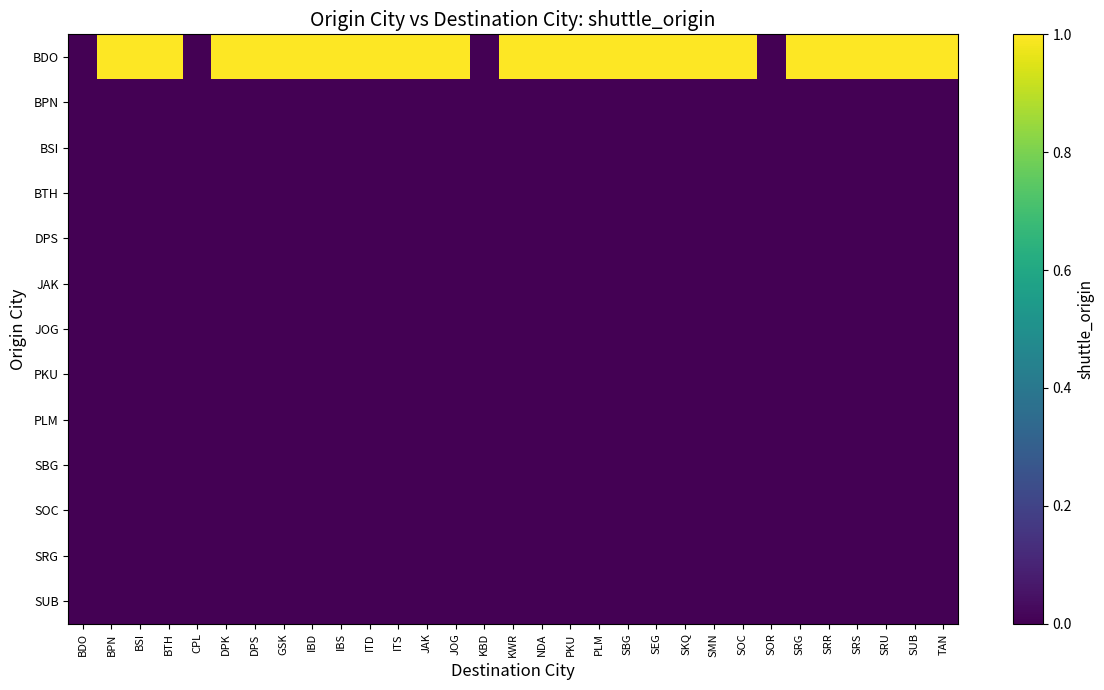

Reading right to left, list all the values displayed in this chart.

BDO: TAN=1	SUB=1	SRU=1	SRS=1	SRR=1	SRG=1	SOR=0	SOC=1	SMN=1	SKQ=1	SEG=1	SBG=1	PLM=1	PKU=1	NDA=1	KWR=1	KBD=0	JOG=1	JAK=1	ITS=1	ITD=1	IBS=1	IBD=1	GSK=1	DPS=1	DPK=1	CPL=0	BTH=1	BSI=1	BPN=1	BDO=0
BPN: TAN=0	SUB=0	SRU=0	SRS=0	SRR=0	SRG=0	SOR=0	SOC=0	SMN=0	SKQ=0	SEG=0	SBG=0	PLM=0	PKU=0	NDA=0	KWR=0	KBD=0	JOG=0	JAK=0	ITS=0	ITD=0	IBS=0	IBD=0	GSK=0	DPS=0	DPK=0	CPL=0	BTH=0	BSI=0	BPN=0	BDO=0
BSI: TAN=0	SUB=0	SRU=0	SRS=0	SRR=0	SRG=0	SOR=0	SOC=0	SMN=0	SKQ=0	SEG=0	SBG=0	PLM=0	PKU=0	NDA=0	KWR=0	KBD=0	JOG=0	JAK=0	ITS=0	ITD=0	IBS=0	IBD=0	GSK=0	DPS=0	DPK=0	CPL=0	BTH=0	BSI=0	BPN=0	BDO=0
BTH: TAN=0	SUB=0	SRU=0	SRS=0	SRR=0	SRG=0	SOR=0	SOC=0	SMN=0	SKQ=0	SEG=0	SBG=0	PLM=0	PKU=0	NDA=0	KWR=0	KBD=0	JOG=0	JAK=0	ITS=0	ITD=0	IBS=0	IBD=0	GSK=0	DPS=0	DPK=0	CPL=0	BTH=0	BSI=0	BPN=0	BDO=0
DPS: TAN=0	SUB=0	SRU=0	SRS=0	SRR=0	SRG=0	SOR=0	SOC=0	SMN=0	SKQ=0	SEG=0	SBG=0	PLM=0	PKU=0	NDA=0	KWR=0	KBD=0	JOG=0	JAK=0	ITS=0	ITD=0	IBS=0	IBD=0	GSK=0	DPS=0	DPK=0	CPL=0	BTH=0	BSI=0	BPN=0	BDO=0
JAK: TAN=0	SUB=0	SRU=0	SRS=0	SRR=0	SRG=0	SOR=0	SOC=0	SMN=0	SKQ=0	SEG=0	SBG=0	PLM=0	PKU=0	NDA=0	KWR=0	KBD=0	JOG=0	JAK=0	ITS=0	ITD=0	IBS=0	IBD=0	GSK=0	DPS=0	DPK=0	CPL=0	BTH=0	BSI=0	BPN=0	BDO=0
JOG: TAN=0	SUB=0	SRU=0	SRS=0	SRR=0	SRG=0	SOR=0	SOC=0	SMN=0	SKQ=0	SEG=0	SBG=0	PLM=0	PKU=0	NDA=0	KWR=0	KBD=0	JOG=0	JAK=0	ITS=0	ITD=0	IBS=0	IBD=0	GSK=0	DPS=0	DPK=0	CPL=0	BTH=0	BSI=0	BPN=0	BDO=0
PKU: TAN=0	SUB=0	SRU=0	SRS=0	SRR=0	SRG=0	SOR=0	SOC=0	SMN=0	SKQ=0	SEG=0	SBG=0	PLM=0	PKU=0	NDA=0	KWR=0	KBD=0	JOG=0	JAK=0	ITS=0	ITD=0	IBS=0	IBD=0	GSK=0	DPS=0	DPK=0	CPL=0	BTH=0	BSI=0	BPN=0	BDO=0
PLM: TAN=0	SUB=0	SRU=0	SRS=0	SRR=0	SRG=0	SOR=0	SOC=0	SMN=0	SKQ=0	SEG=0	SBG=0	PLM=0	PKU=0	NDA=0	KWR=0	KBD=0	JOG=0	JAK=0	ITS=0	ITD=0	IBS=0	IBD=0	GSK=0	DPS=0	DPK=0	CPL=0	BTH=0	BSI=0	BPN=0	BDO=0
SBG: TAN=0	SUB=0	SRU=0	SRS=0	SRR=0	SRG=0	SOR=0	SOC=0	SMN=0	SKQ=0	SEG=0	SBG=0	PLM=0	PKU=0	NDA=0	KWR=0	KBD=0	JOG=0	JAK=0	ITS=0	ITD=0	IBS=0	IBD=0	GSK=0	DPS=0	DPK=0	CPL=0	BTH=0	BSI=0	BPN=0	BDO=0
SOC: TAN=0	SUB=0	SRU=0	SRS=0	SRR=0	SRG=0	SOR=0	SOC=0	SMN=0	SKQ=0	SEG=0	SBG=0	PLM=0	PKU=0	NDA=0	KWR=0	KBD=0	JOG=0	JAK=0	ITS=0	ITD=0	IBS=0	IBD=0	GSK=0	DPS=0	DPK=0	CPL=0	BTH=0	BSI=0	BPN=0	BDO=0
SRG: TAN=0	SUB=0	SRU=0	SRS=0	SRR=0	SRG=0	SOR=0	SOC=0	SMN=0	SKQ=0	SEG=0	SBG=0	PLM=0	PKU=0	NDA=0	KWR=0	KBD=0	JOG=0	JAK=0	ITS=0	ITD=0	IBS=0	IBD=0	GSK=0	DPS=0	DPK=0	CPL=0	BTH=0	BSI=0	BPN=0	BDO=0
SUB: TAN=0	SUB=0	SRU=0	SRS=0	SRR=0	SRG=0	SOR=0	SOC=0	SMN=0	SKQ=0	SEG=0	SBG=0	PLM=0	PKU=0	NDA=0	KWR=0	KBD=0	JOG=0	JAK=0	ITS=0	ITD=0	IBS=0	IBD=0	GSK=0	DPS=0	DPK=0	CPL=0	BTH=0	BSI=0	BPN=0	BDO=0